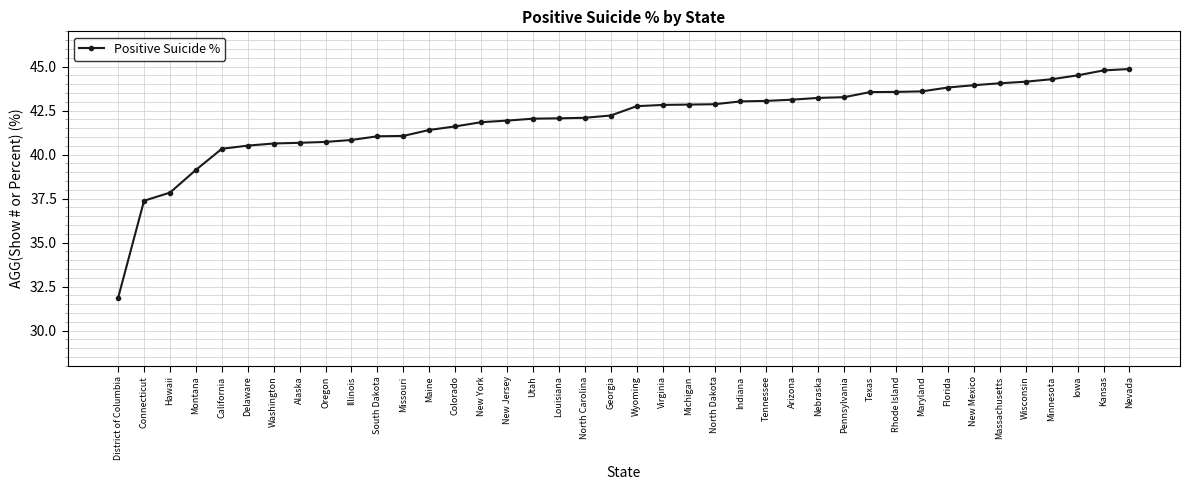

What is the minimum value shown in the chart?

31.9